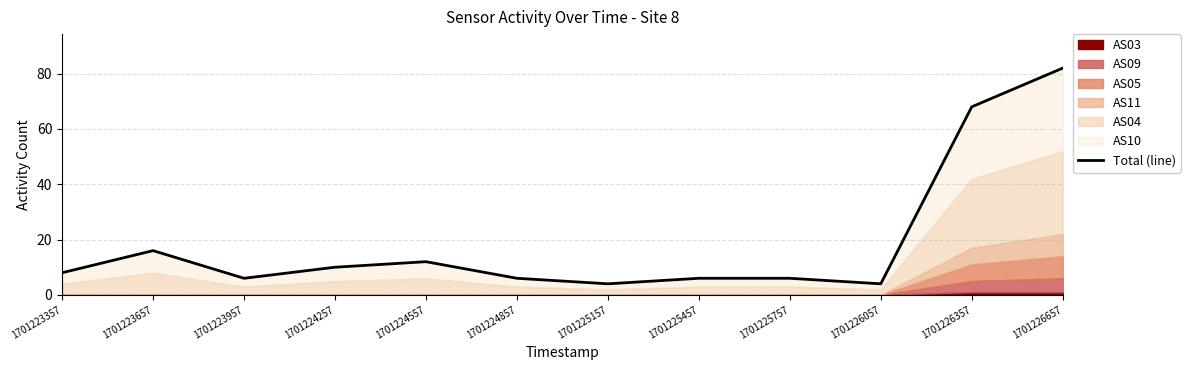

What is the change in value from 1701225157 to 1701226357?

+64